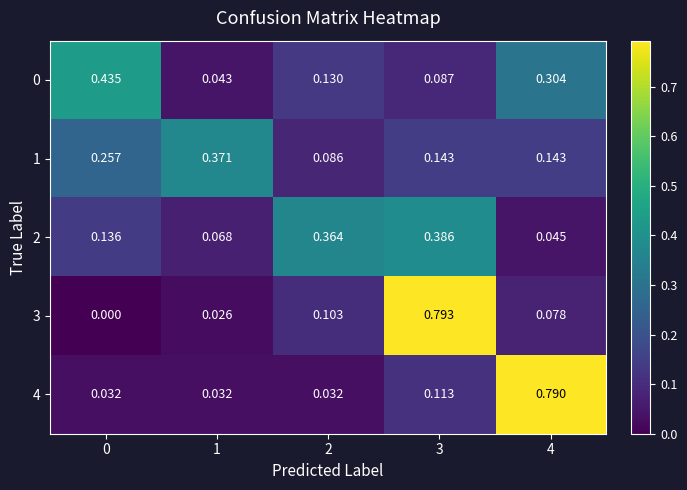

Is the value of 2 at 0 greater than the value of 0 at 3?

Yes